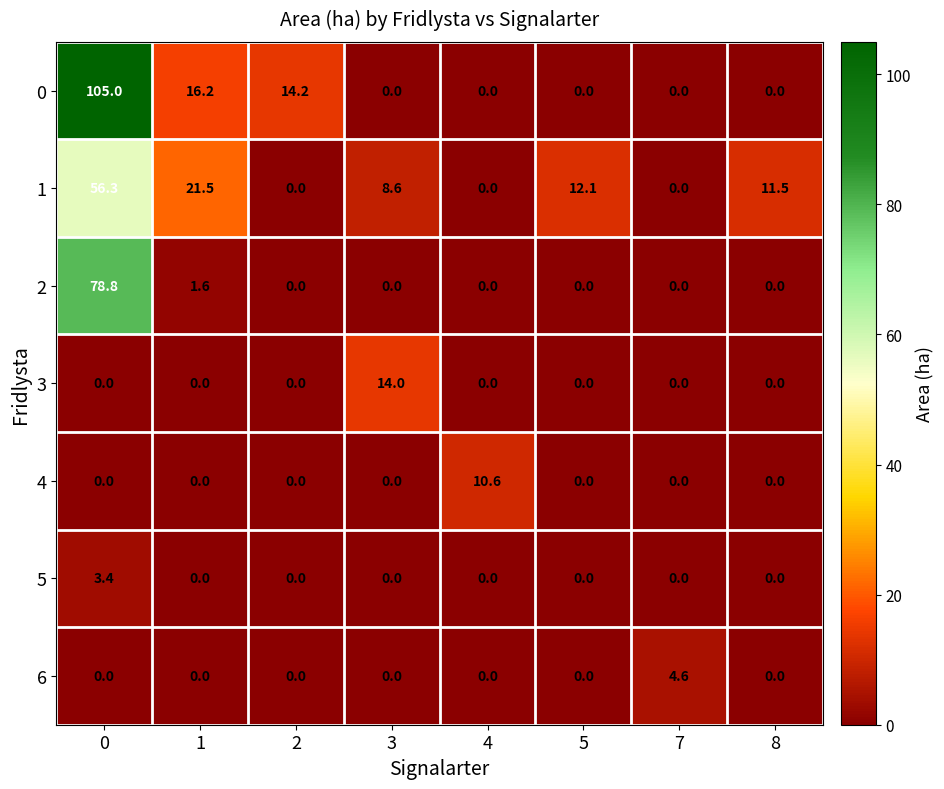

Which series changed the most between 5 and 7?

1